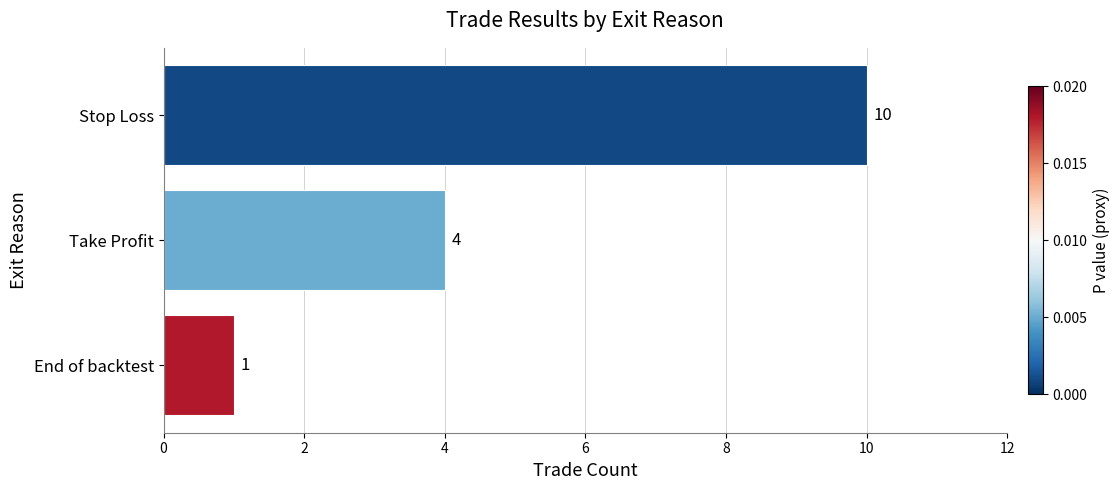

How many values are below 4?

1